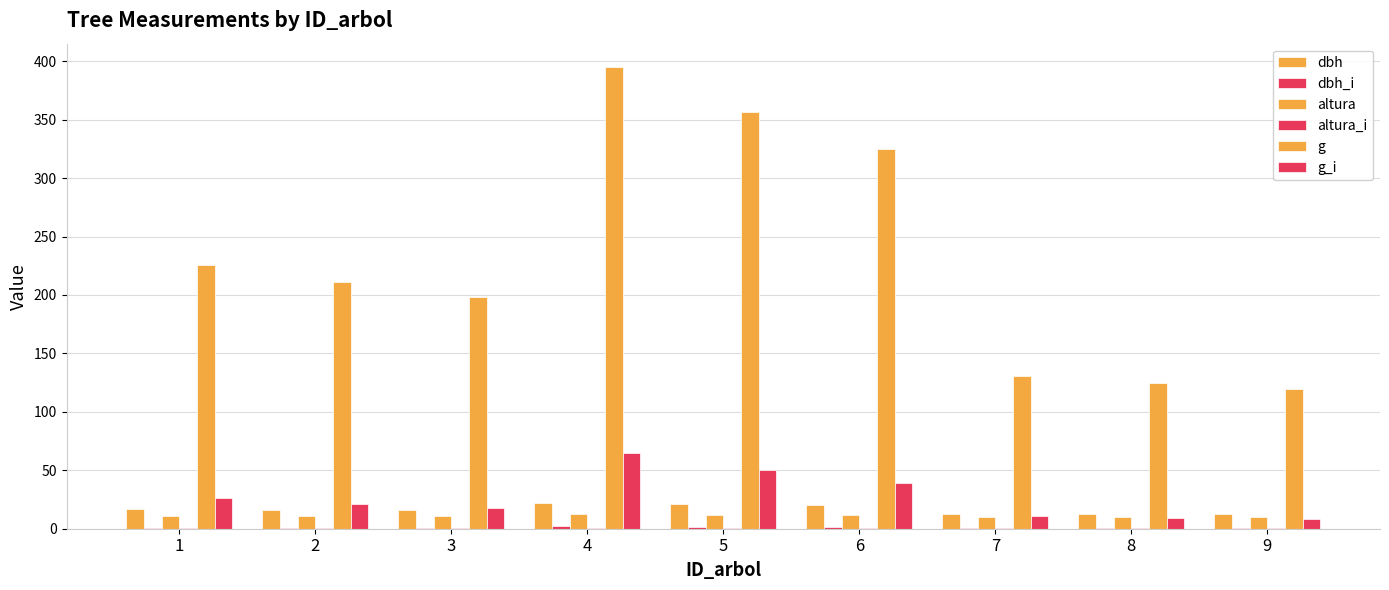

At which label is g_i closest to 36?

6